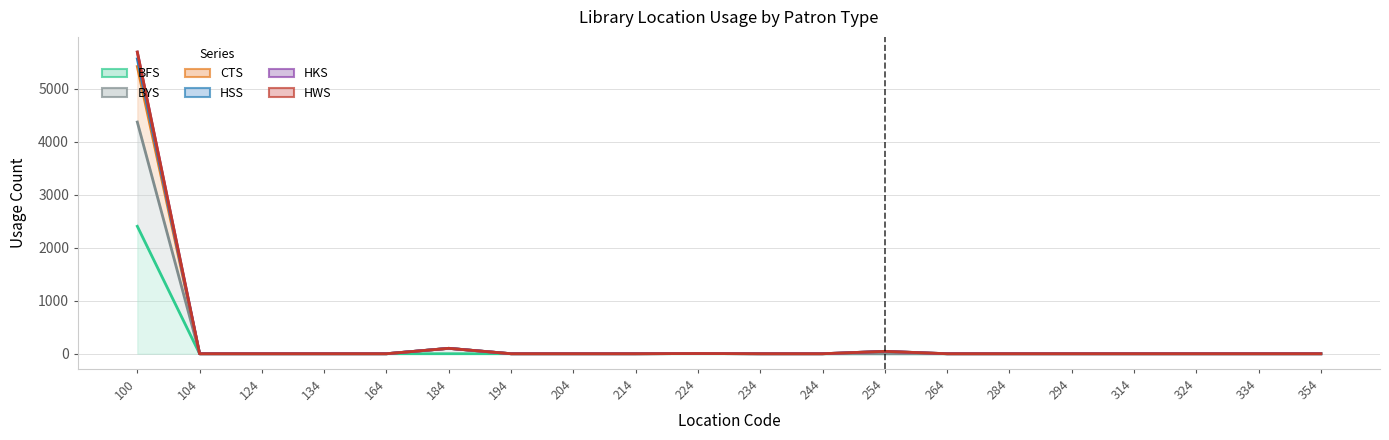

Is it true that BYS equals 0 at 334?

True